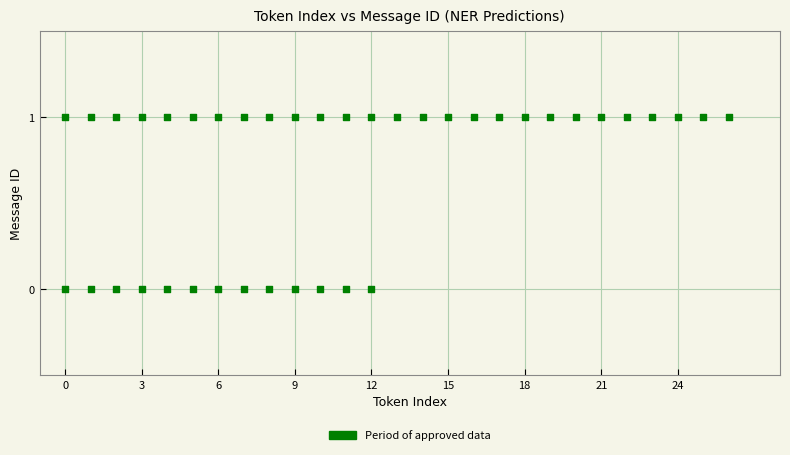

What is the range of X values (max minus min)?

26